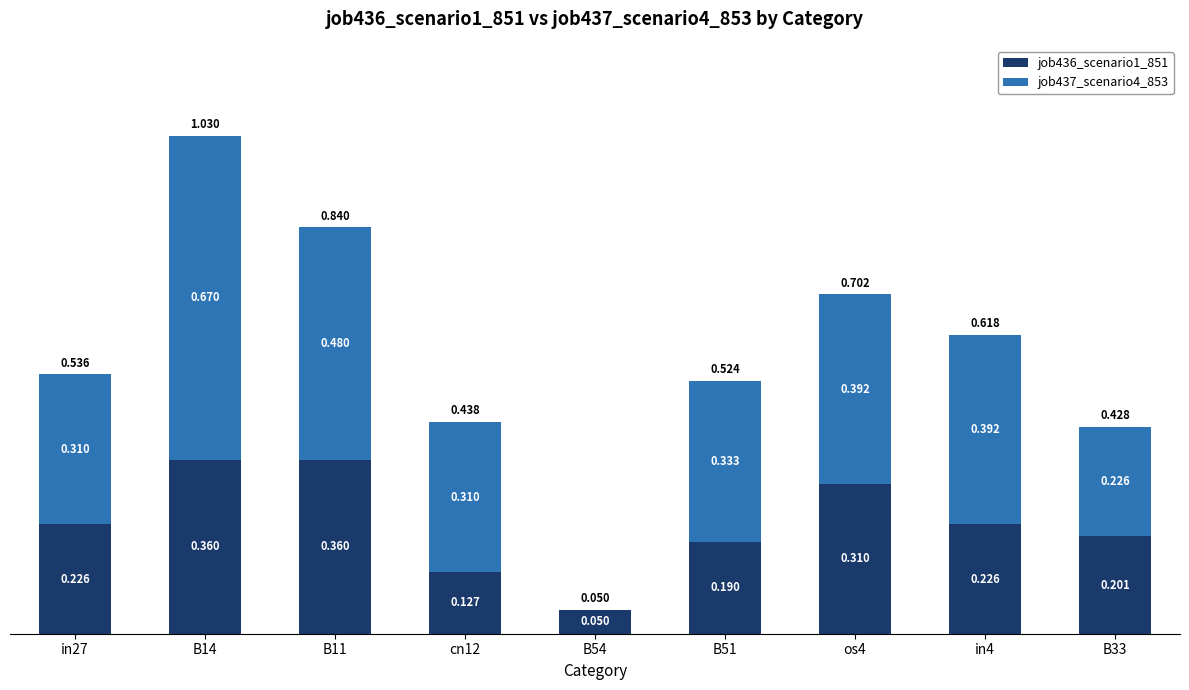

Which has a higher value, cn12 or in27?

in27